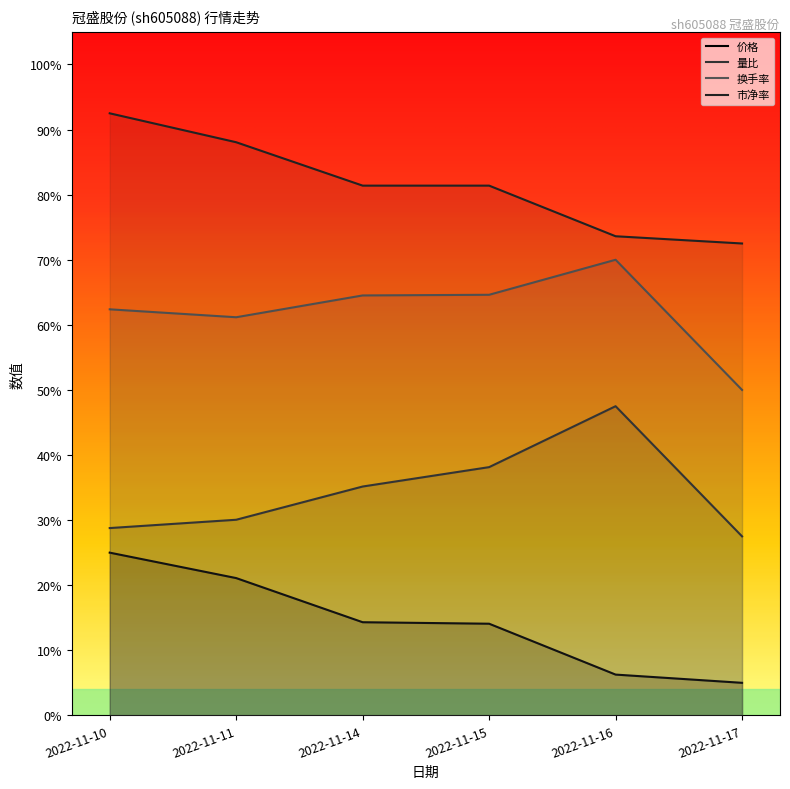

At which category does 量比 reach its first local peak?

2022-11-16